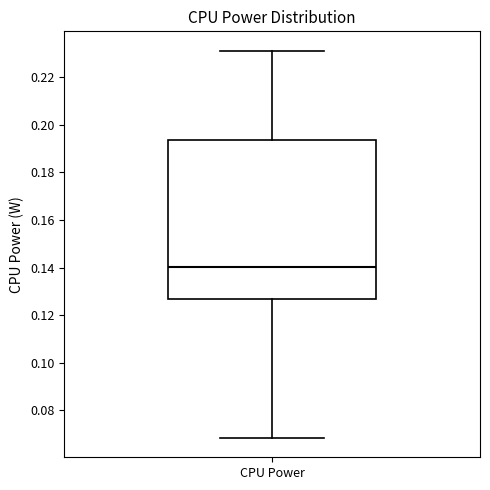

Transcribe this box plot: give where the median line is, the range the box spans, and where the two whiskers end, as read against the y-axis. The values are not printed on the chart, so give them approximately, as read against the axis.

median 0.140, box 0.126 to 0.194, whiskers 0.068 to 0.232